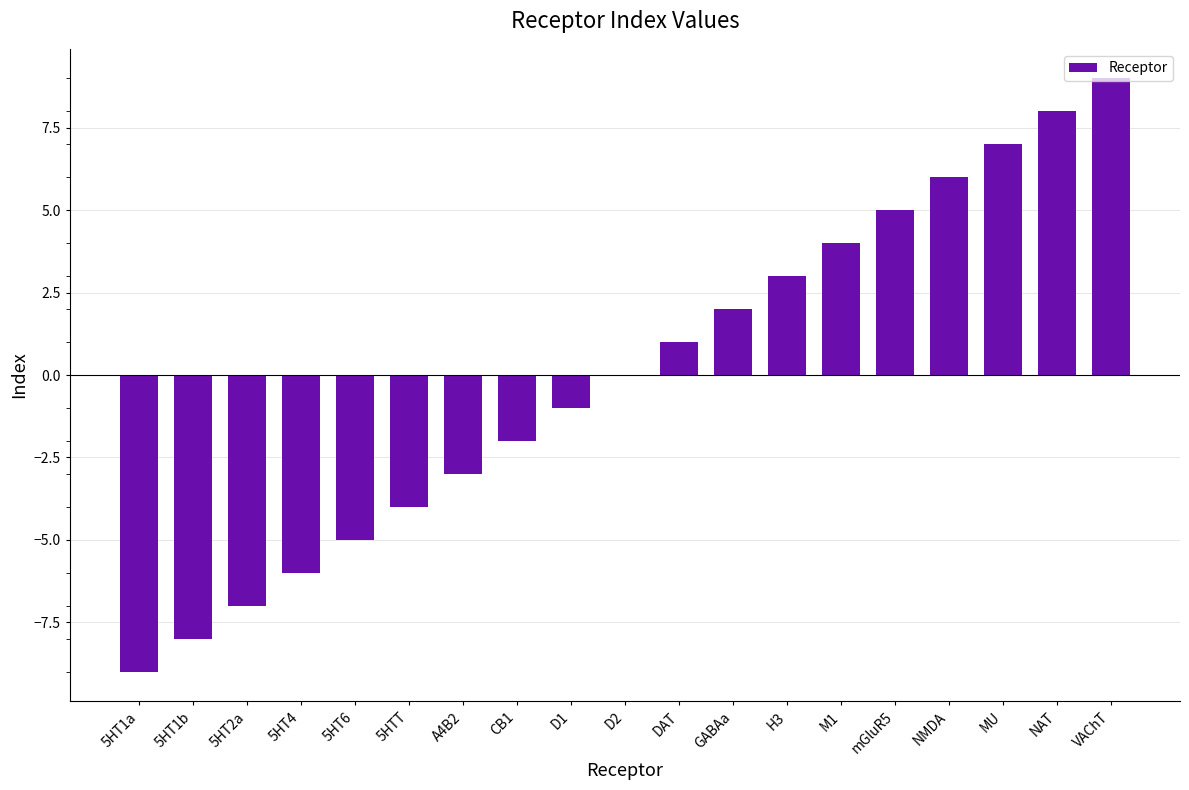

At which category does the chart reach its peak across all series?

VAChT